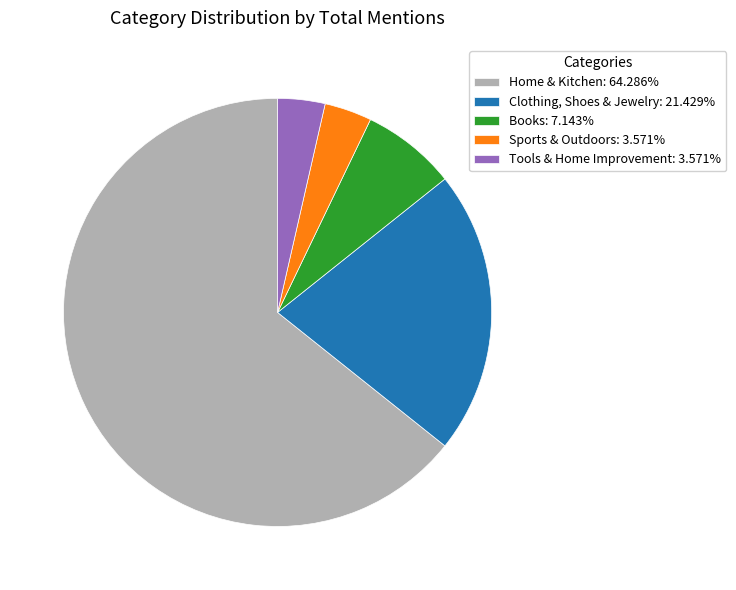

Approximately how many times larger is the value at Tools & Home Improvement: 3.571% compared to Books: 7.143%?

0.5